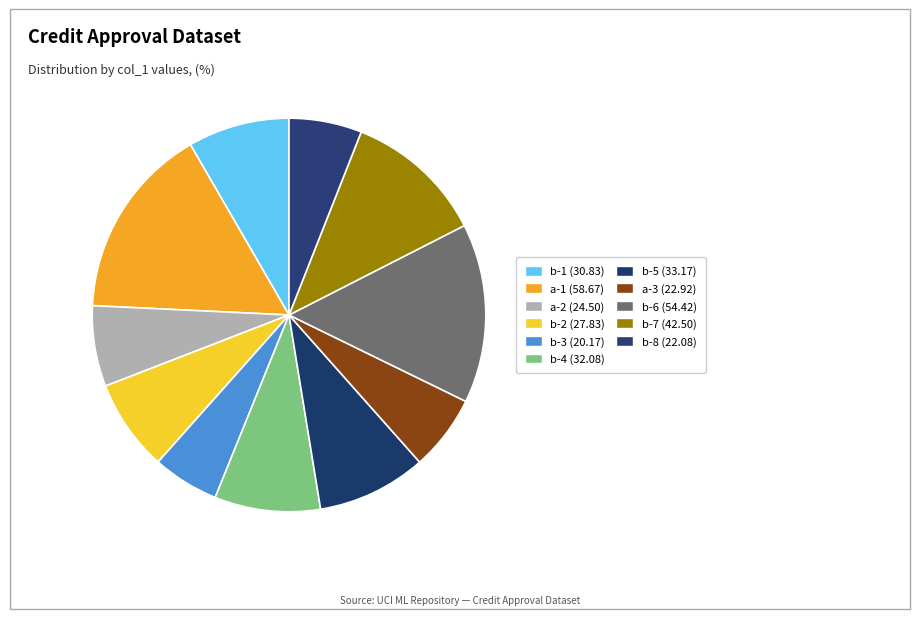

Do b-6 and b-2 together represent more than half of the pie?

No